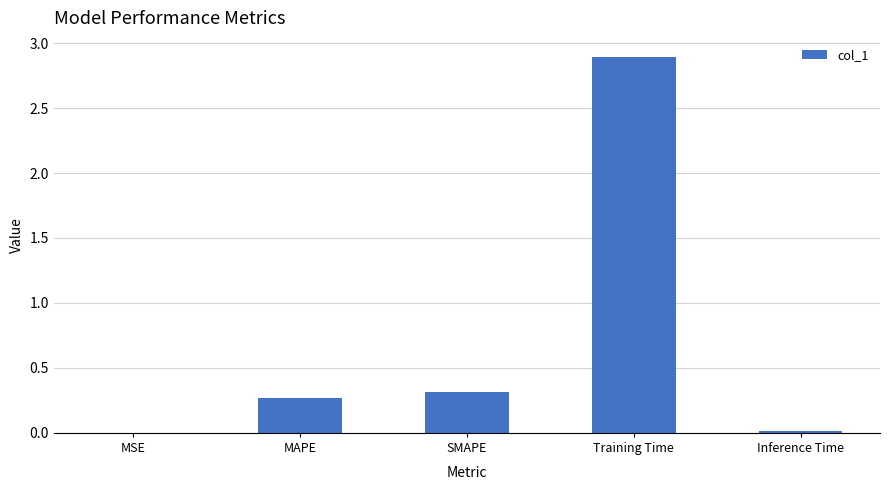

What is the average value?

0.7